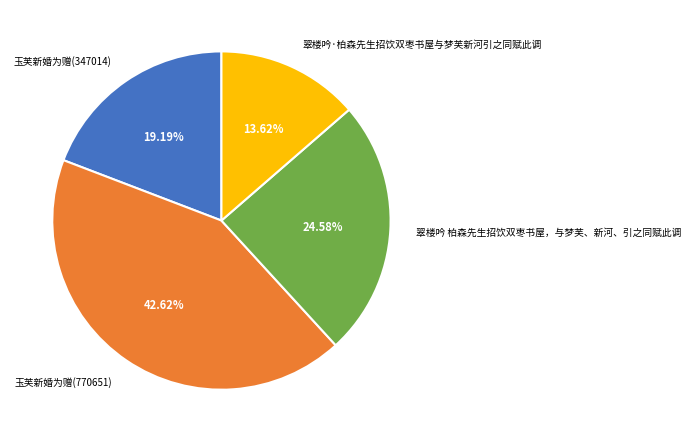

Rank the categories by value from lowest to highest.

翠楼吟·柏森先生招饮双枣书屋与梦芙新河引之同赋此调, 玉芙新婚为赠(347014), 翠楼吟 柏森先生招饮双枣书屋，与梦芙、新河、引之同赋此调, 玉芙新婚为赠(770651)